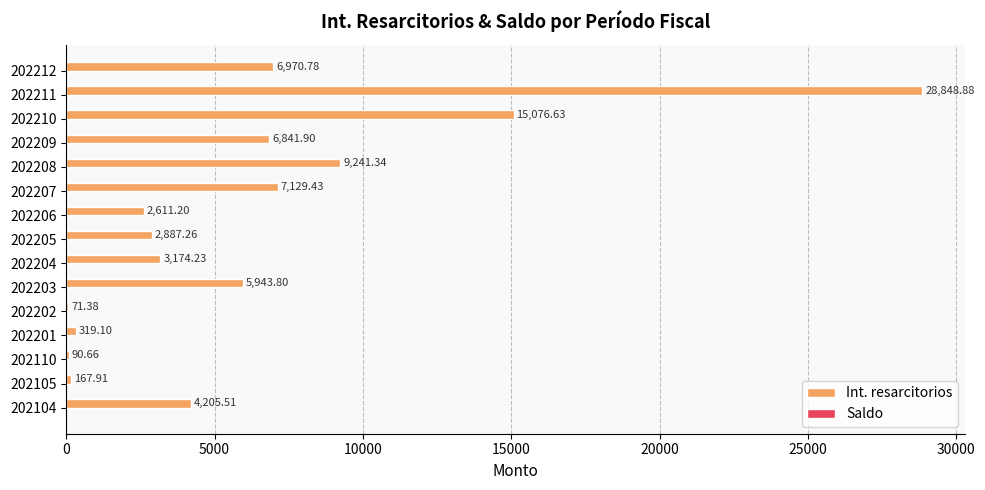

Which has a higher value, 202212 or 202211?

202211